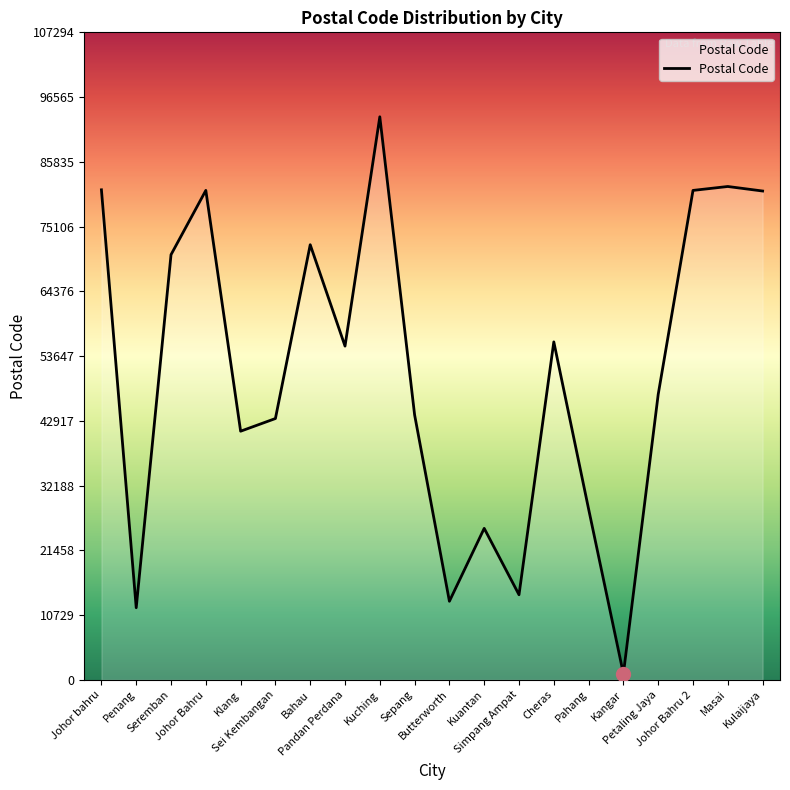

What is the greatest value displayed?

93300